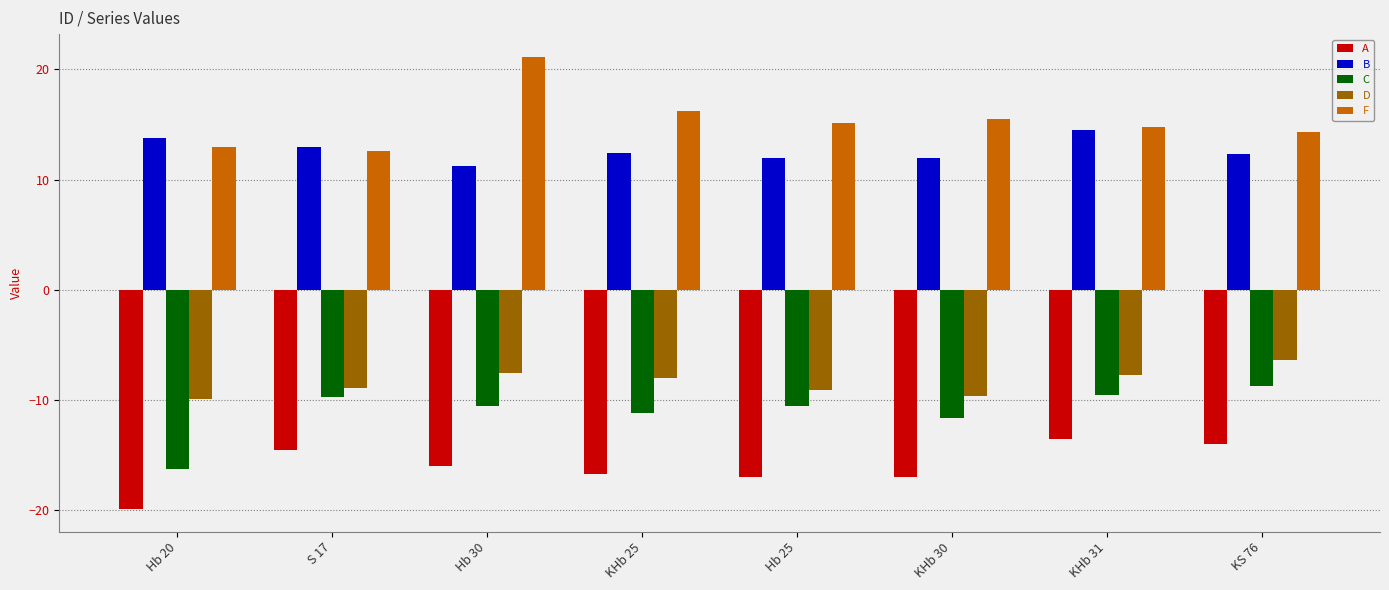

The value of C at KS 76 is -11.4. True or false?

False